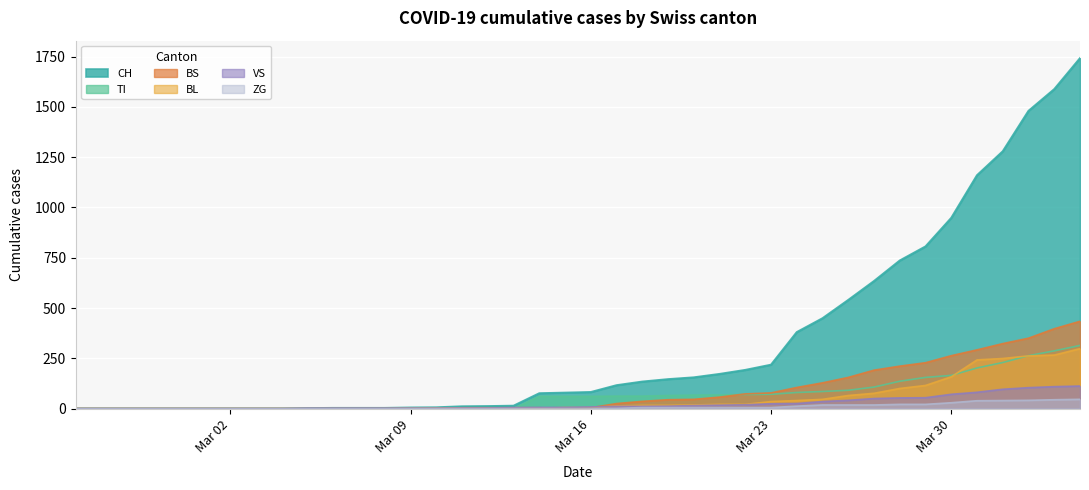

What is the maximum value shown in the chart?

1742